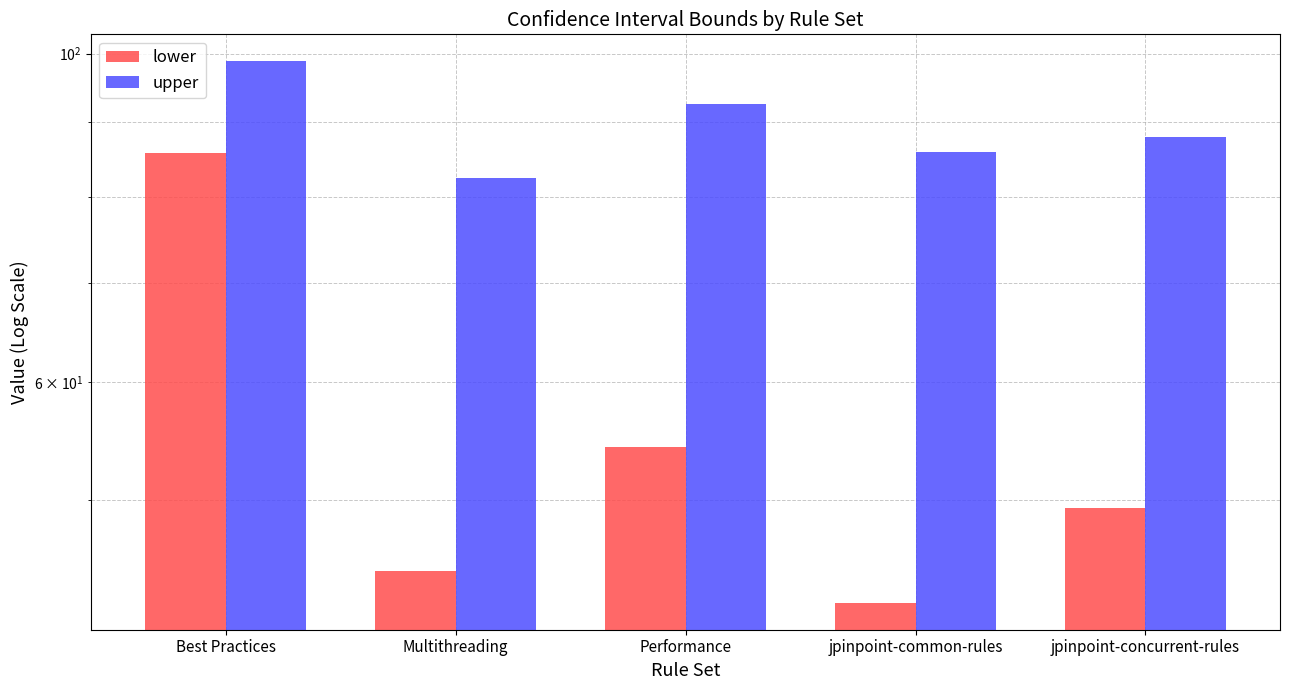

Which category has the highest value in the upper series?

Best Practices